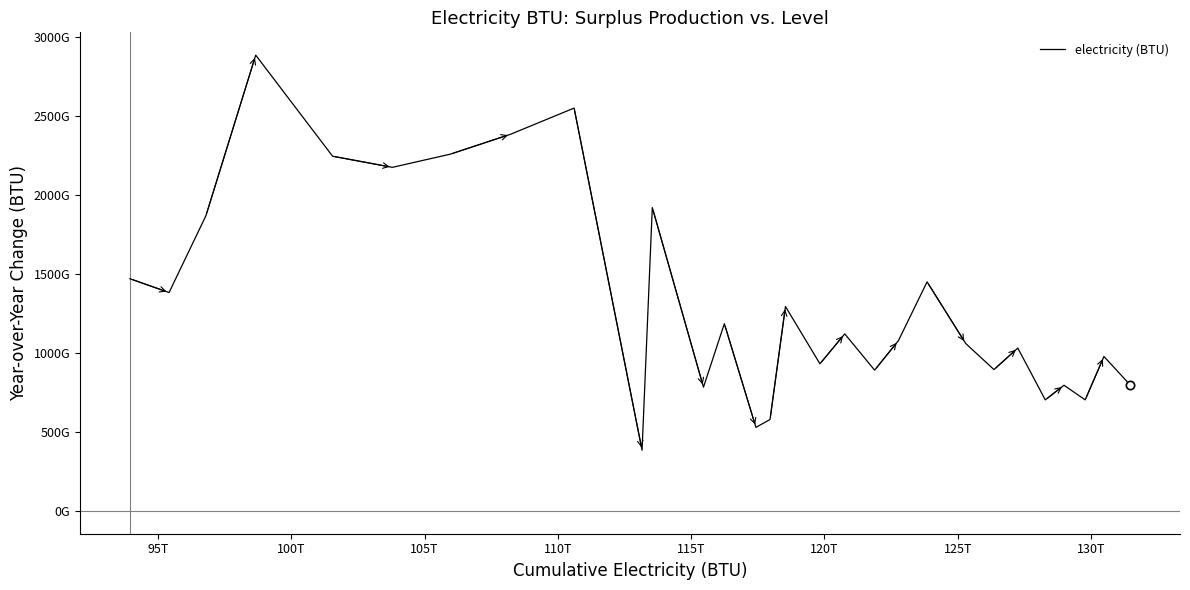

At which category does the data reach its first local valley?

95T